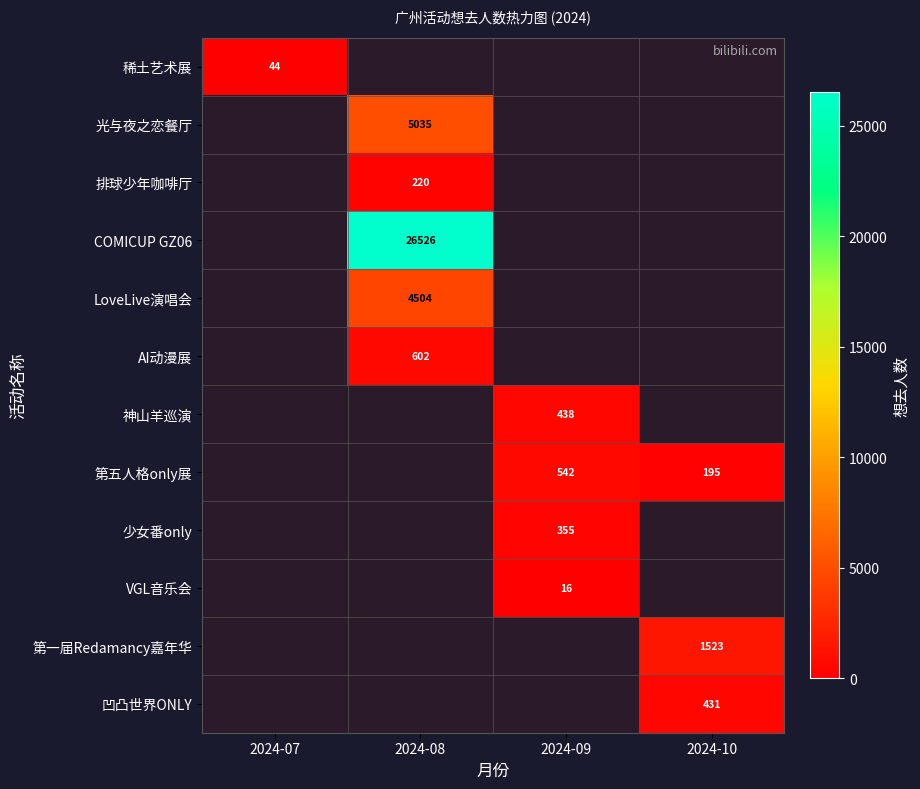

Which label corresponds to the smallest value in the chart?

2024-09